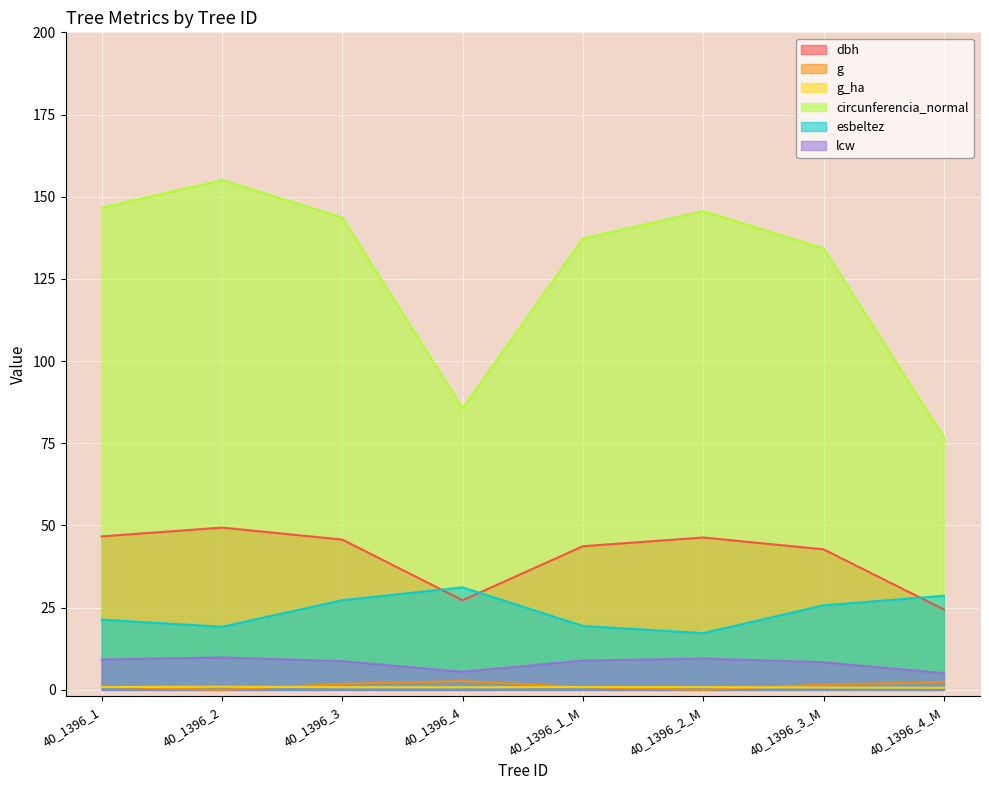

Rank the series at 40_1396_1 from lowest to highest value.

g_ha, g, lcw, esbeltez, dbh, circunferencia_normal